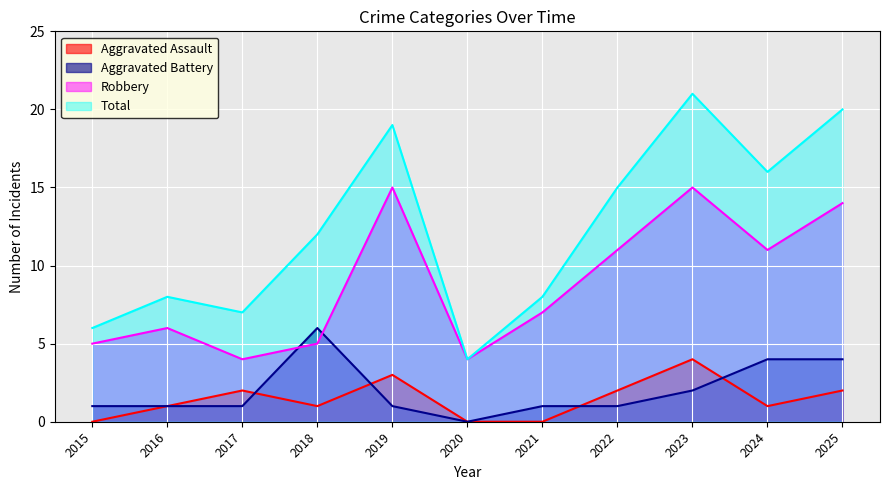

How many lines are shown in the chart?

4